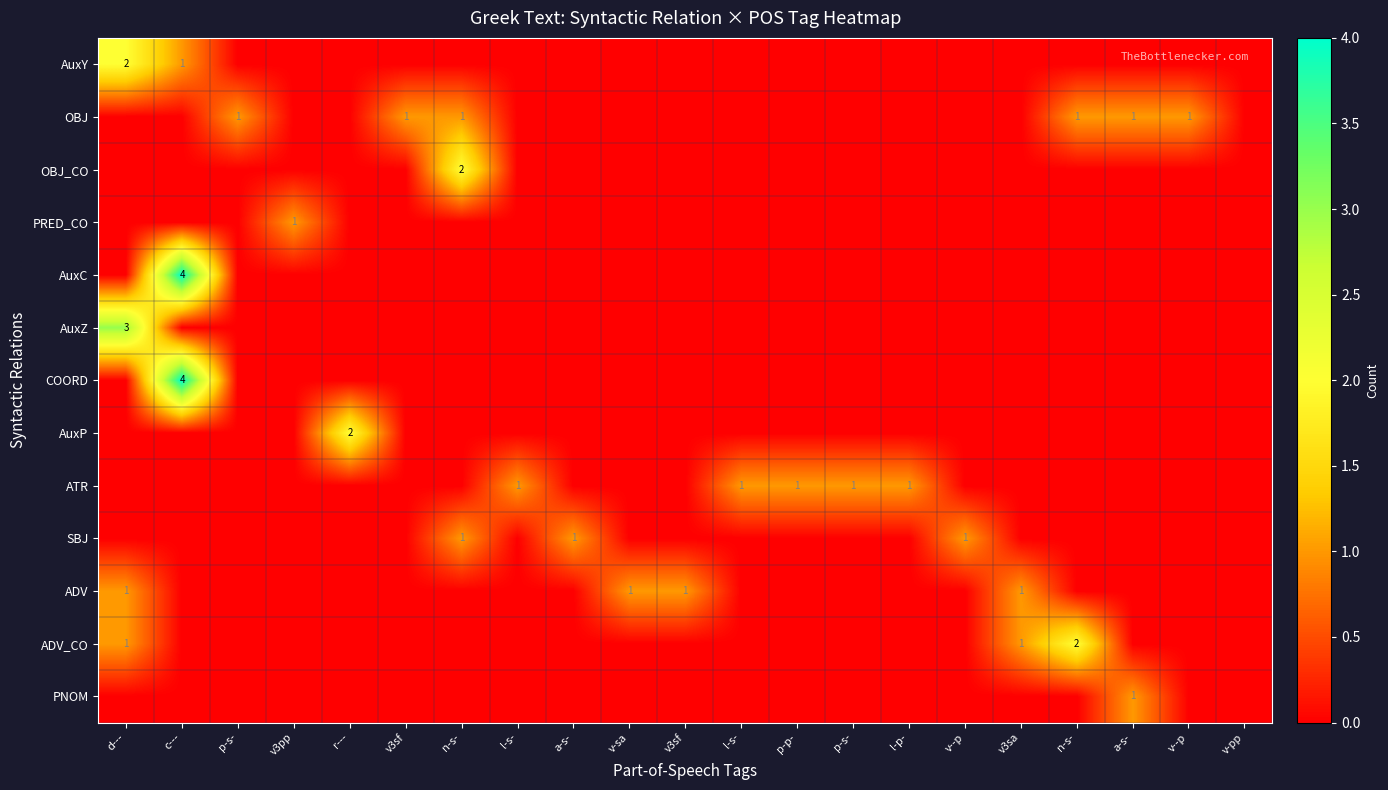

Between r--- and v3sa, which series saw the biggest shift?

AuxP